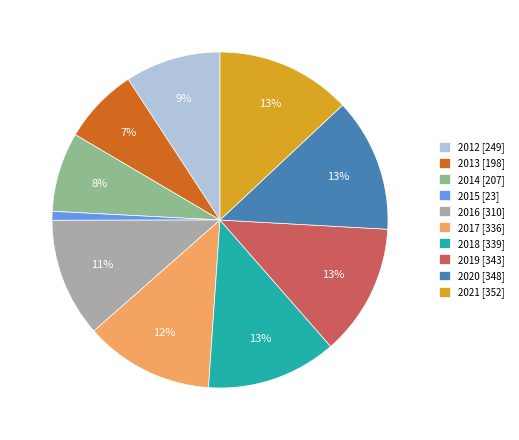

Is the sum of 2019 and 2018 greater than half?

No